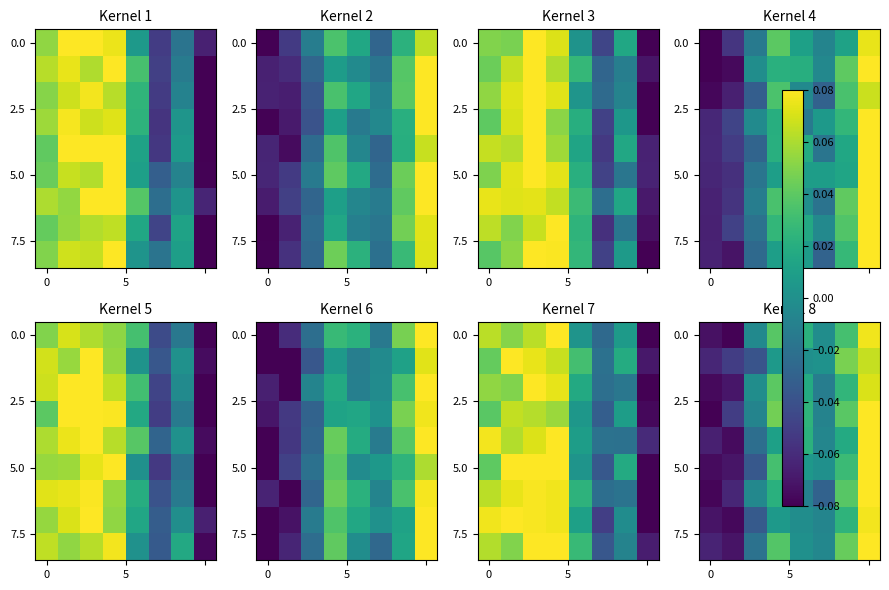

Which label corresponds to the largest value in the chart?

7